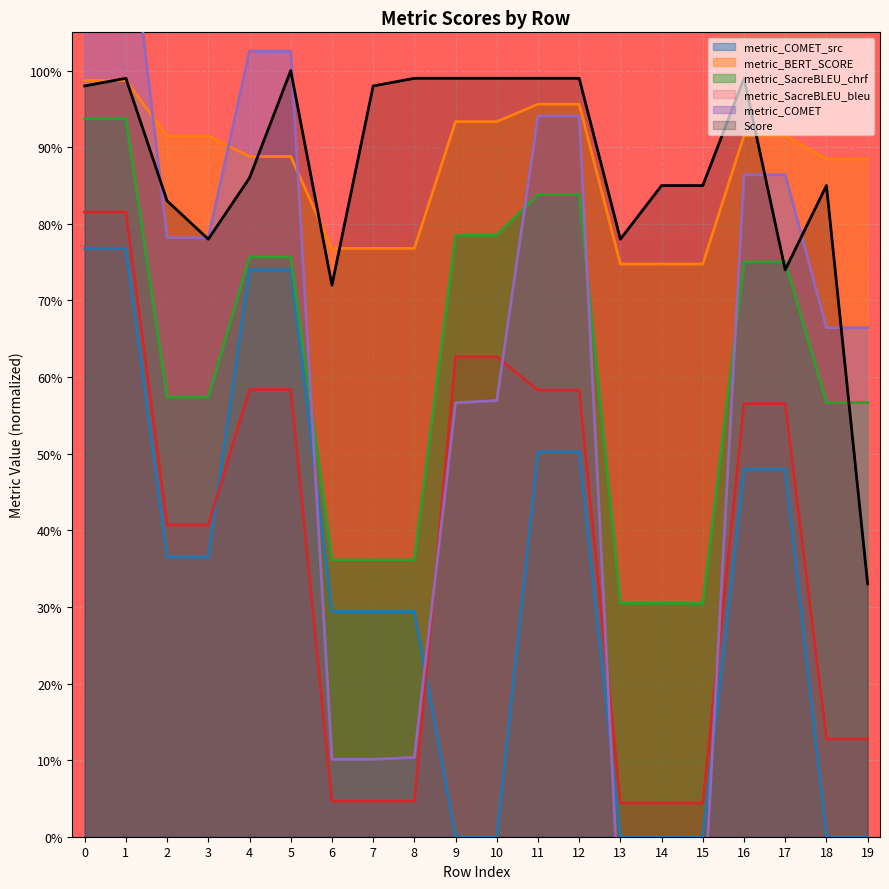

Where do metric_COMET and Score first cross each other?

1 and 2